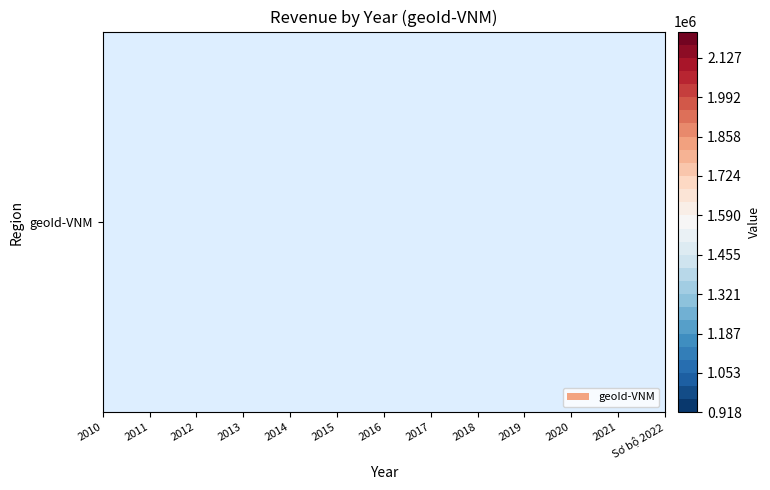

What is the sum of all values?

19670641